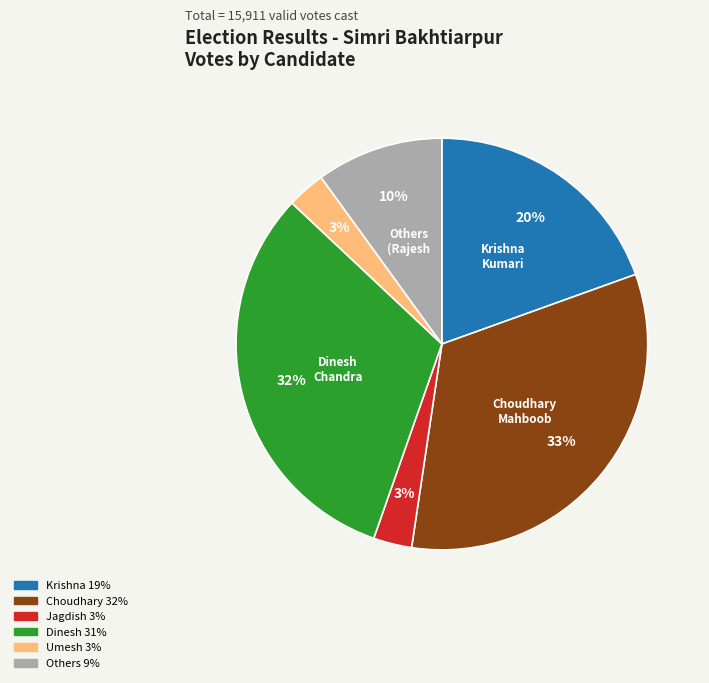

To the nearest percent, what is the average slice percentage?

17%